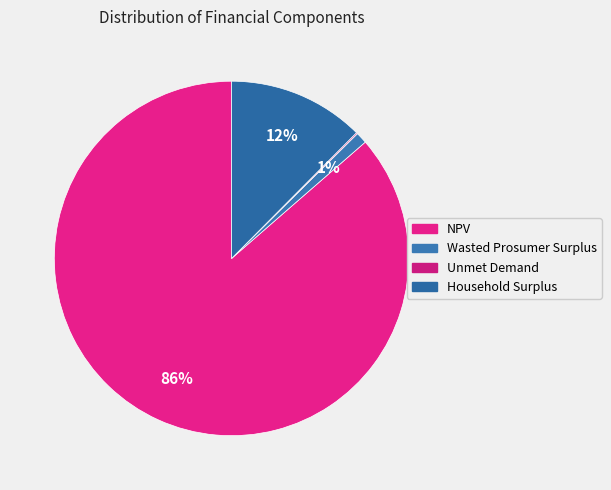

Between NPV and Household Surplus, which is larger?

NPV